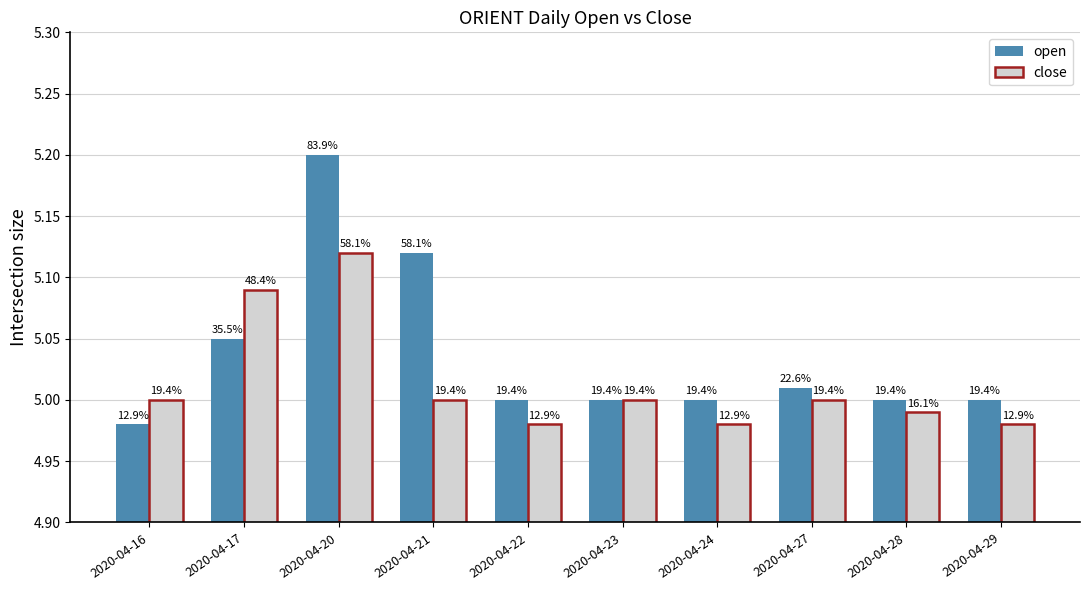

Which series has the widest spread of values?

open